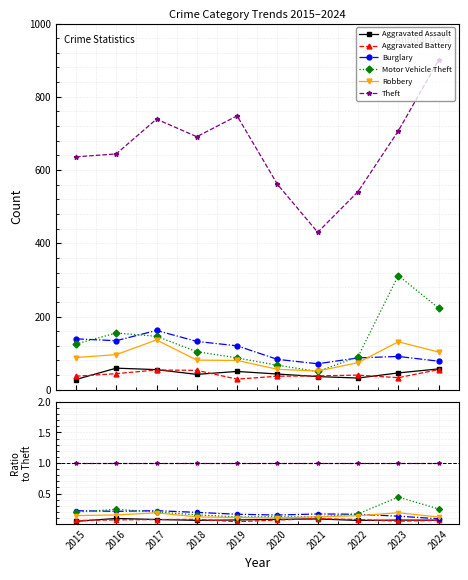

Which has a higher value, 2019 or 2018?

2019